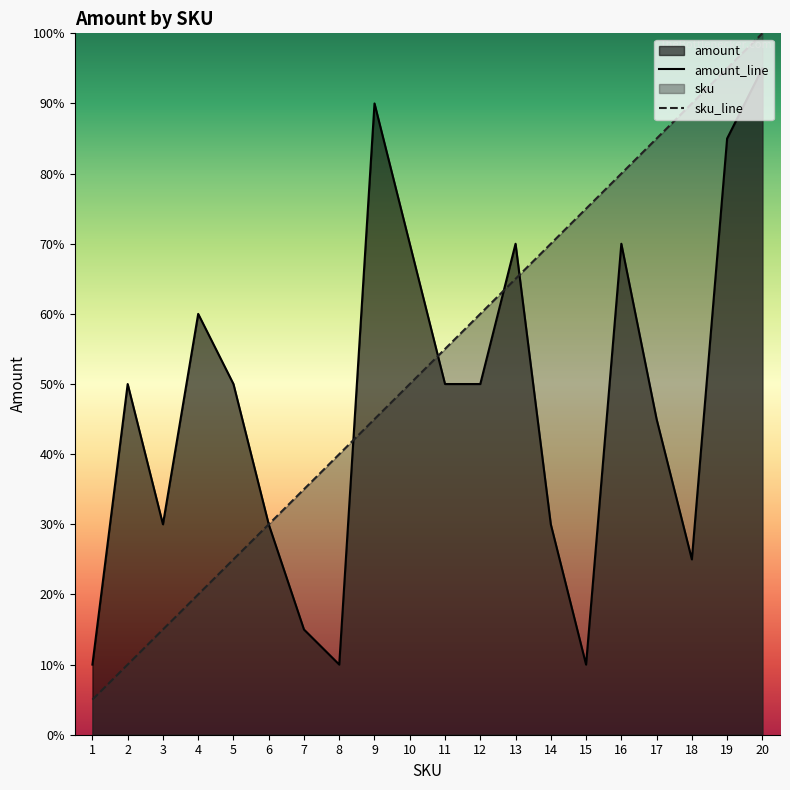

How many data points in amount are above 50?

7